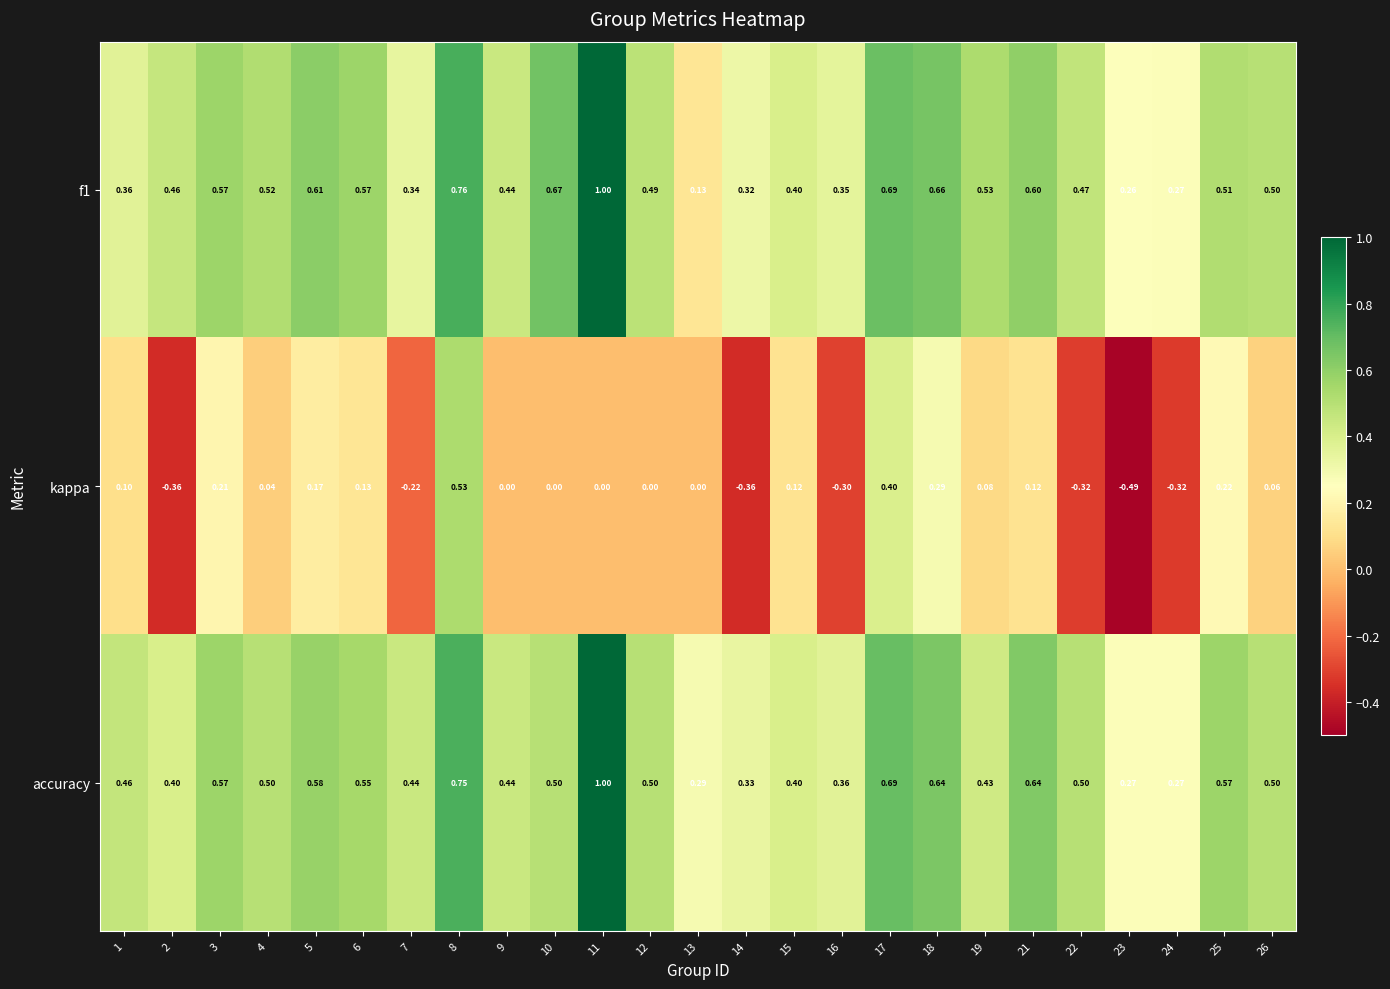

Which series has the widest spread of values?

kappa